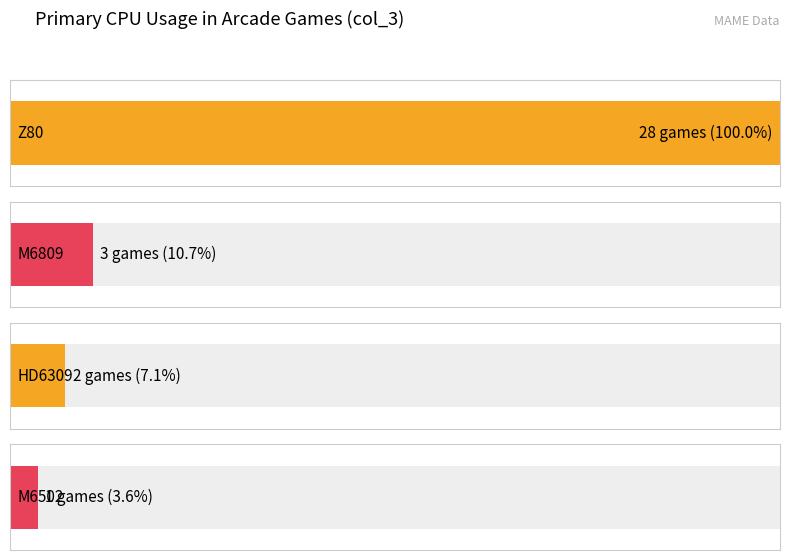

What position from the left is M6502?

4